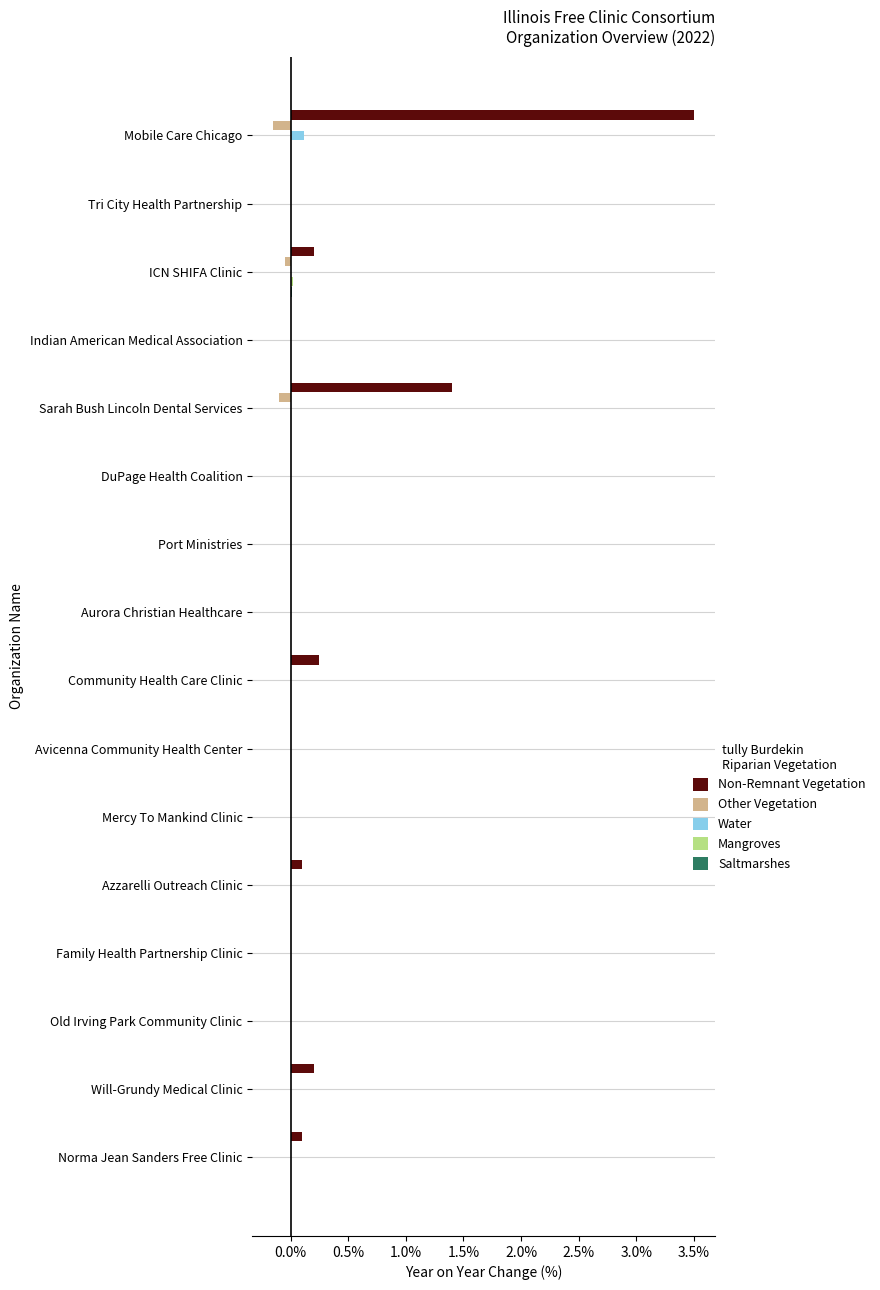

The value of Water at Norma Jean Sanders Free Clinic is 0.0. True or false?

True